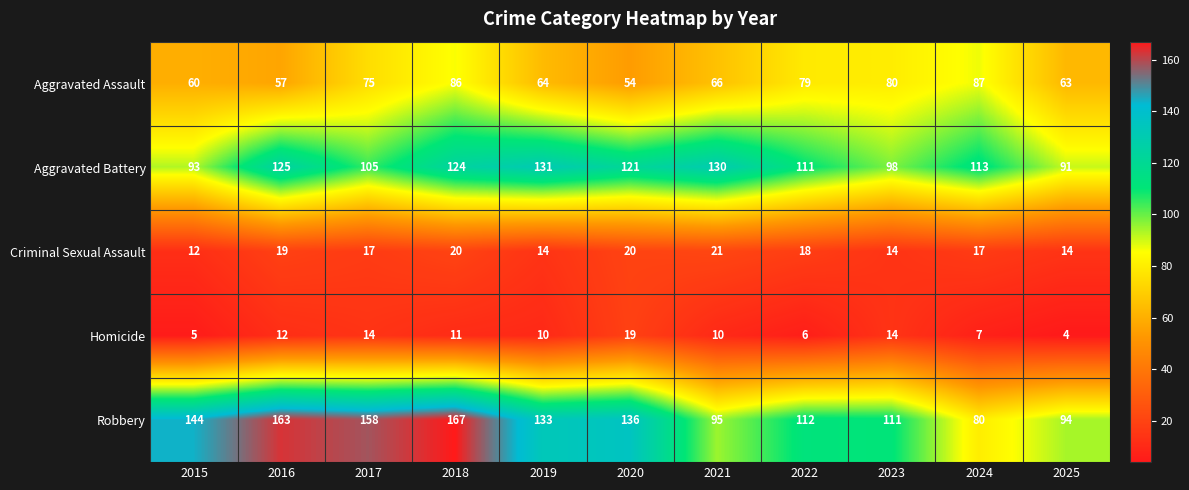

The Robbery series shows 228 at 2020. True or false?

False